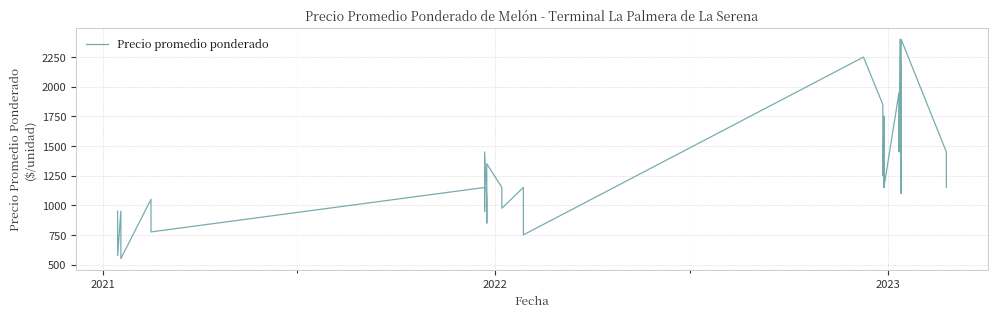

Is this an area chart (filled region under the line)?

No